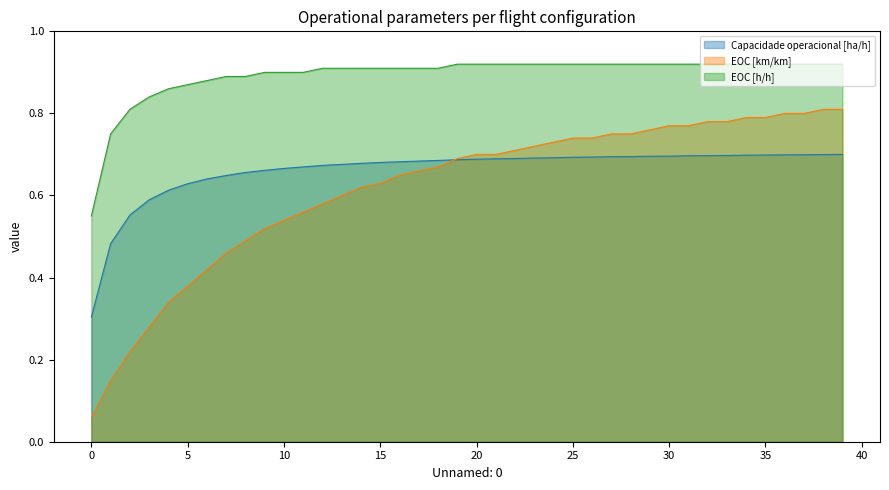

The value of EOC [km/km] at 27 is 0.5. True or false?

False